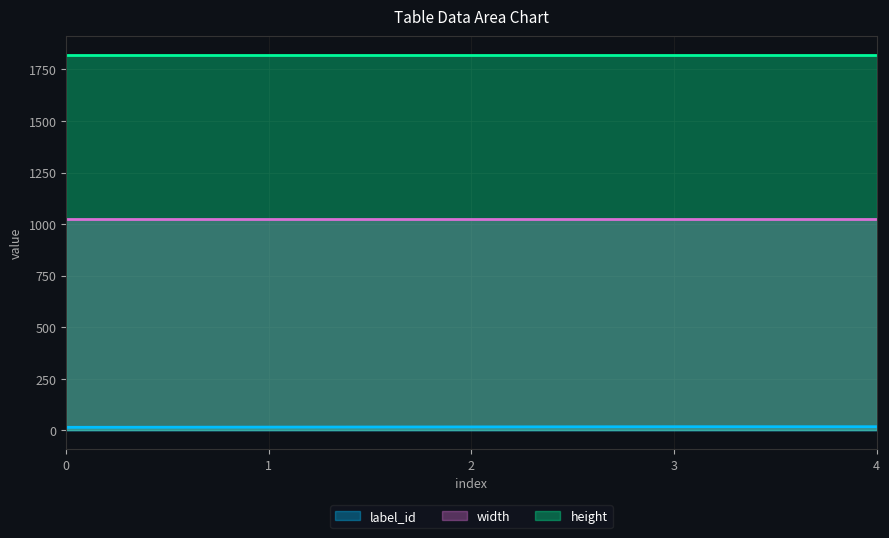

What is the value of the height point at the 5th from the left?

1820